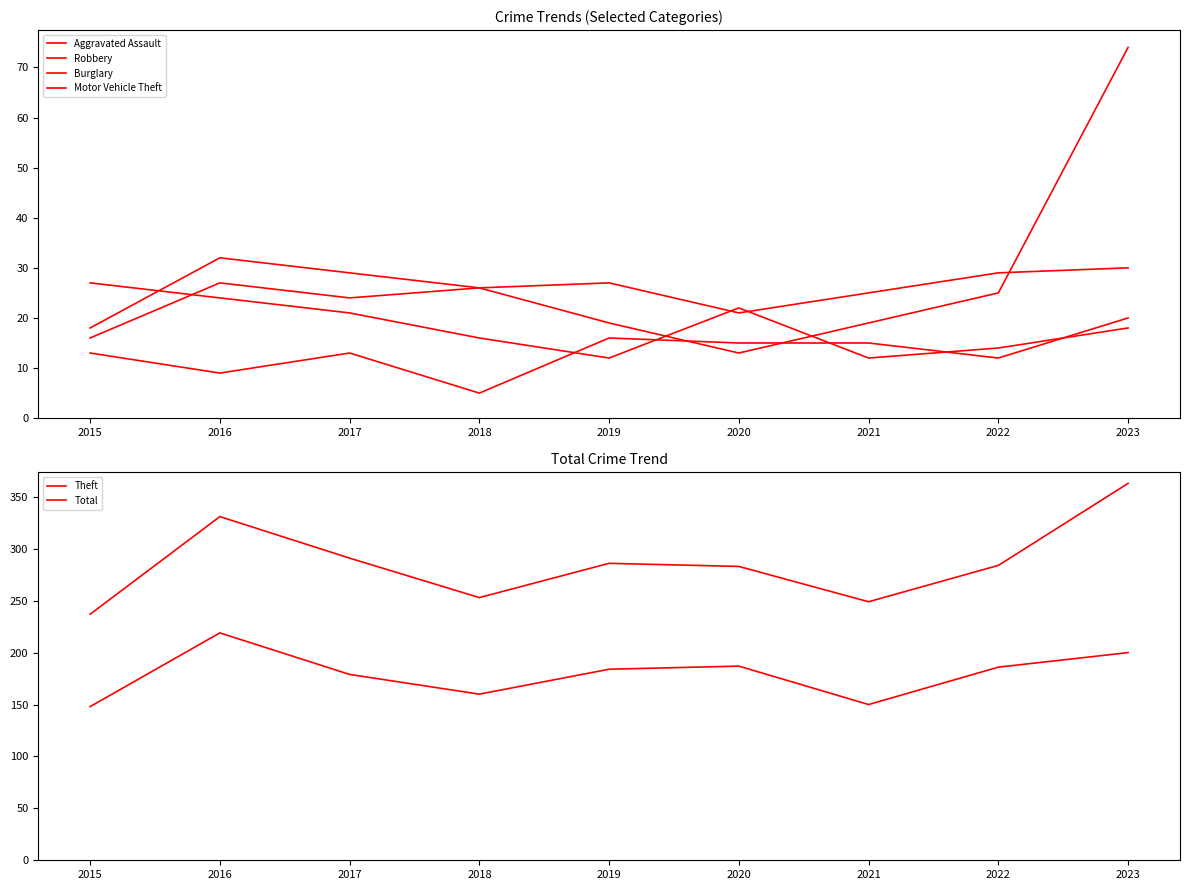

Is the value of Aggravated Assault at 2017 greater than the value of Burglary at 2016?

No